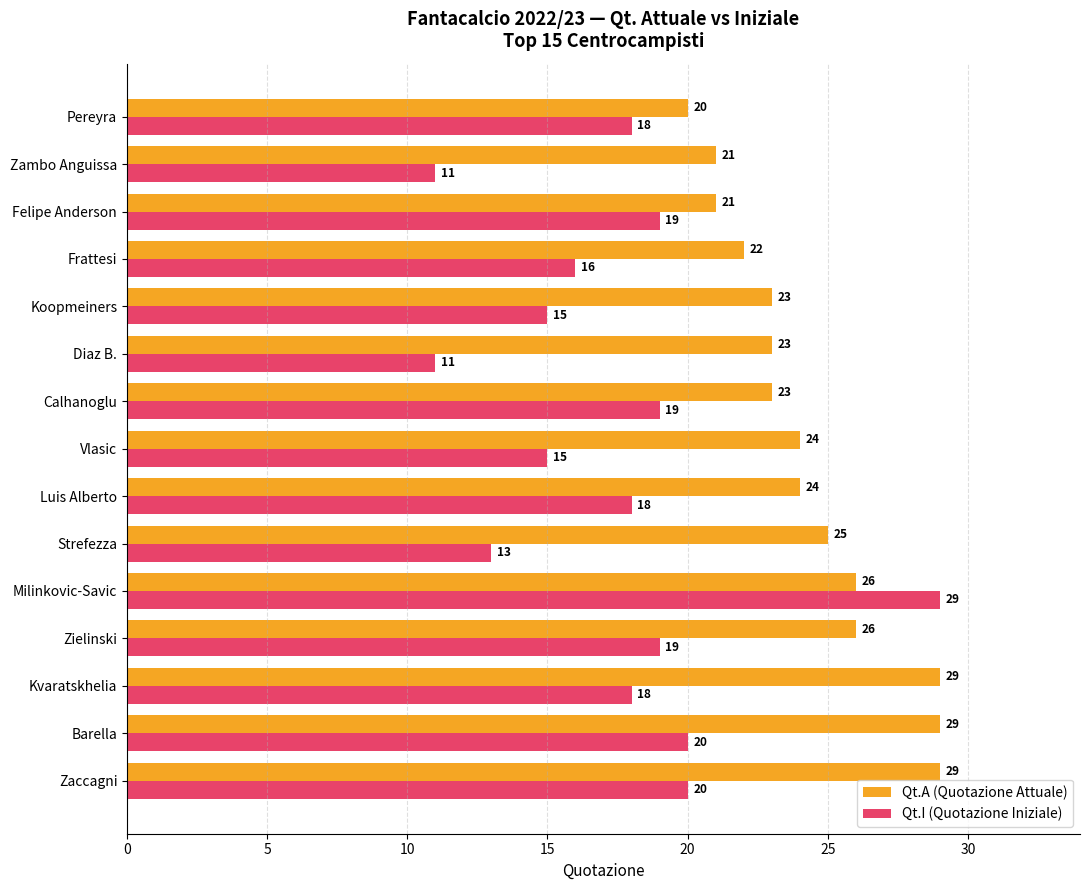

True or false: Qt.I (Quotazione Iniziale) has a value of 13 at Felipe Anderson.

False